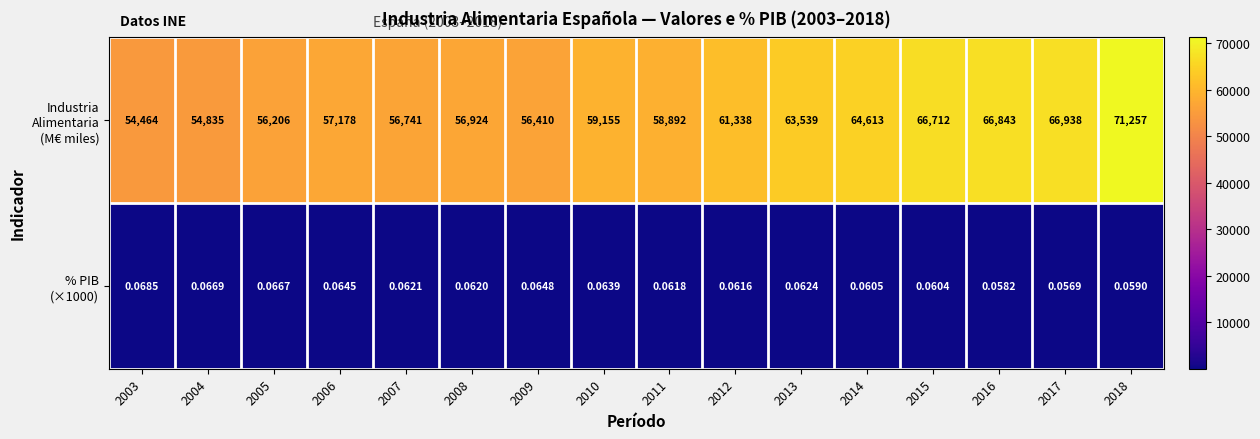

How many distinct data groups are displayed?

2